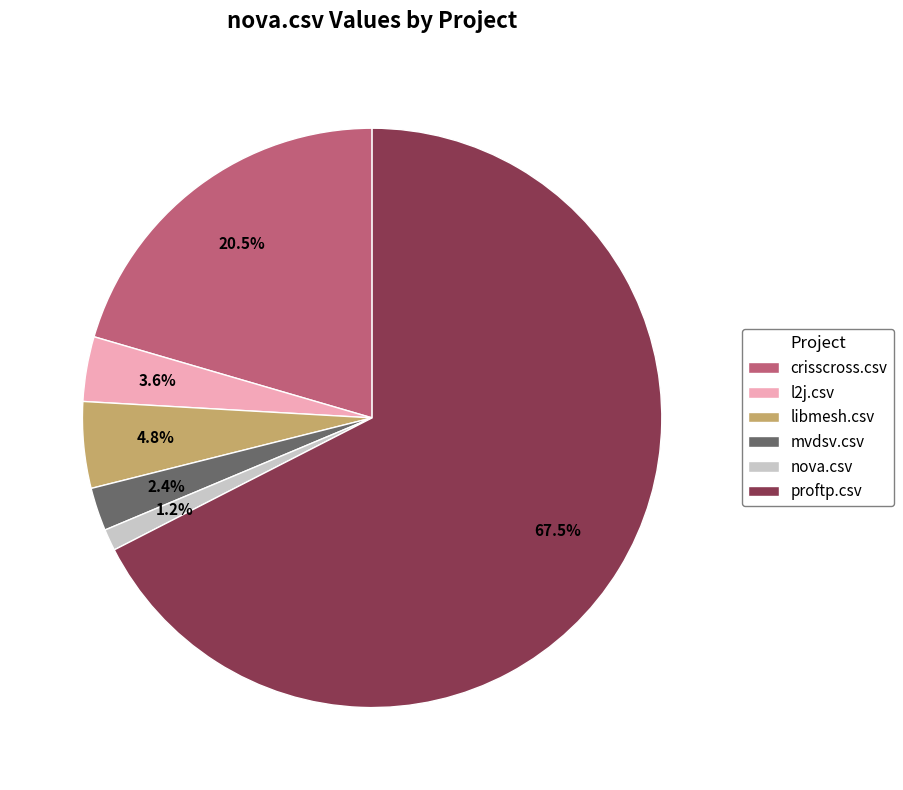

Which slice is the largest?

proftp.csv